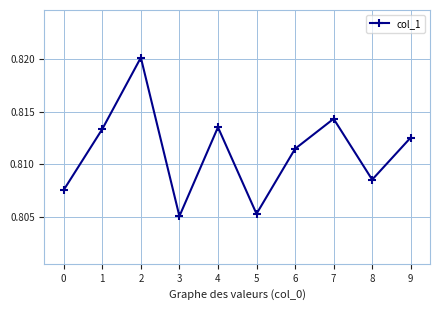

Does the chart display data point markers on the line(s)?

Yes